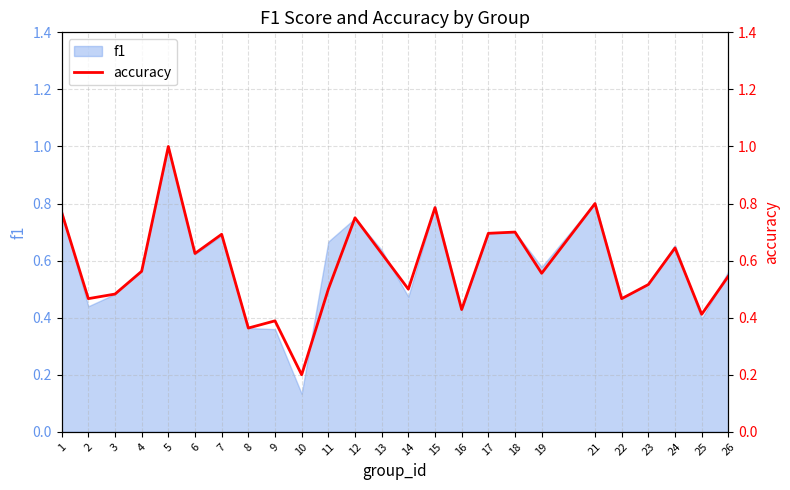

True or false: there are more than 1 points higher than both neighbors.

True